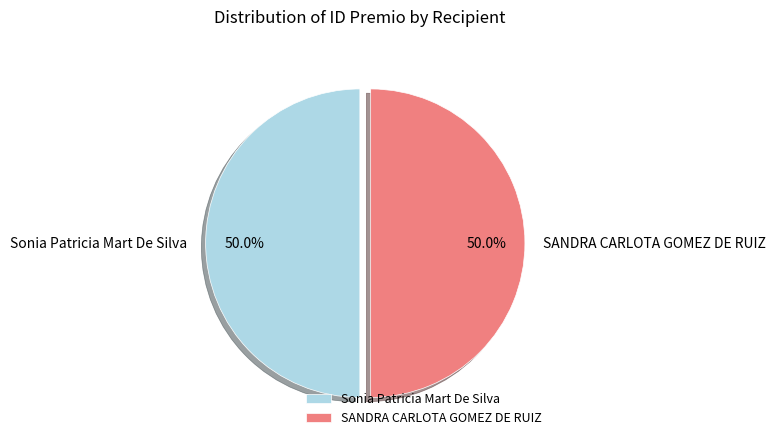

What is the ratio of the value at SANDRA CARLOTA GOMEZ DE RUIZ to the value at Sonia Patricia Mart De Silva?

1.0